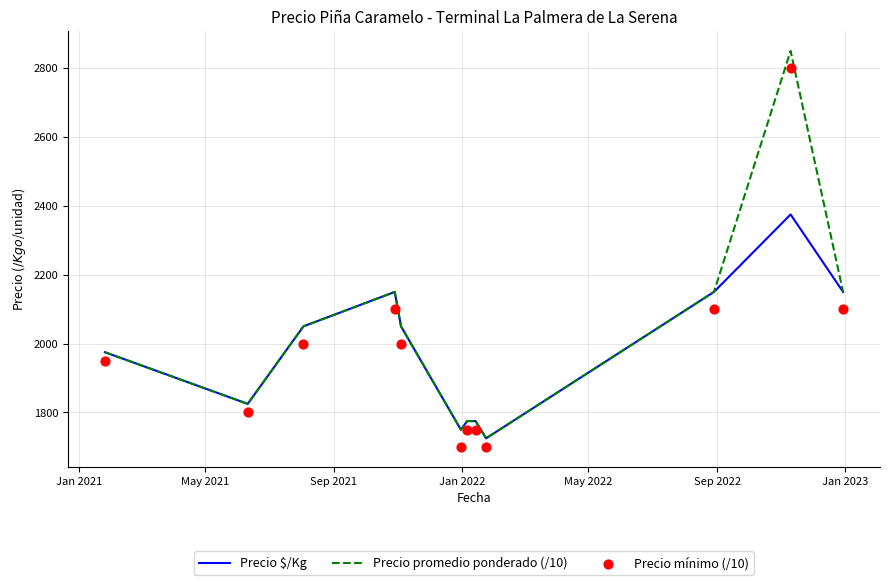

What are all the series names shown in the legend?

Precio $/Kg, Precio promedio ponderado (/10), Precio mínimo (/10)